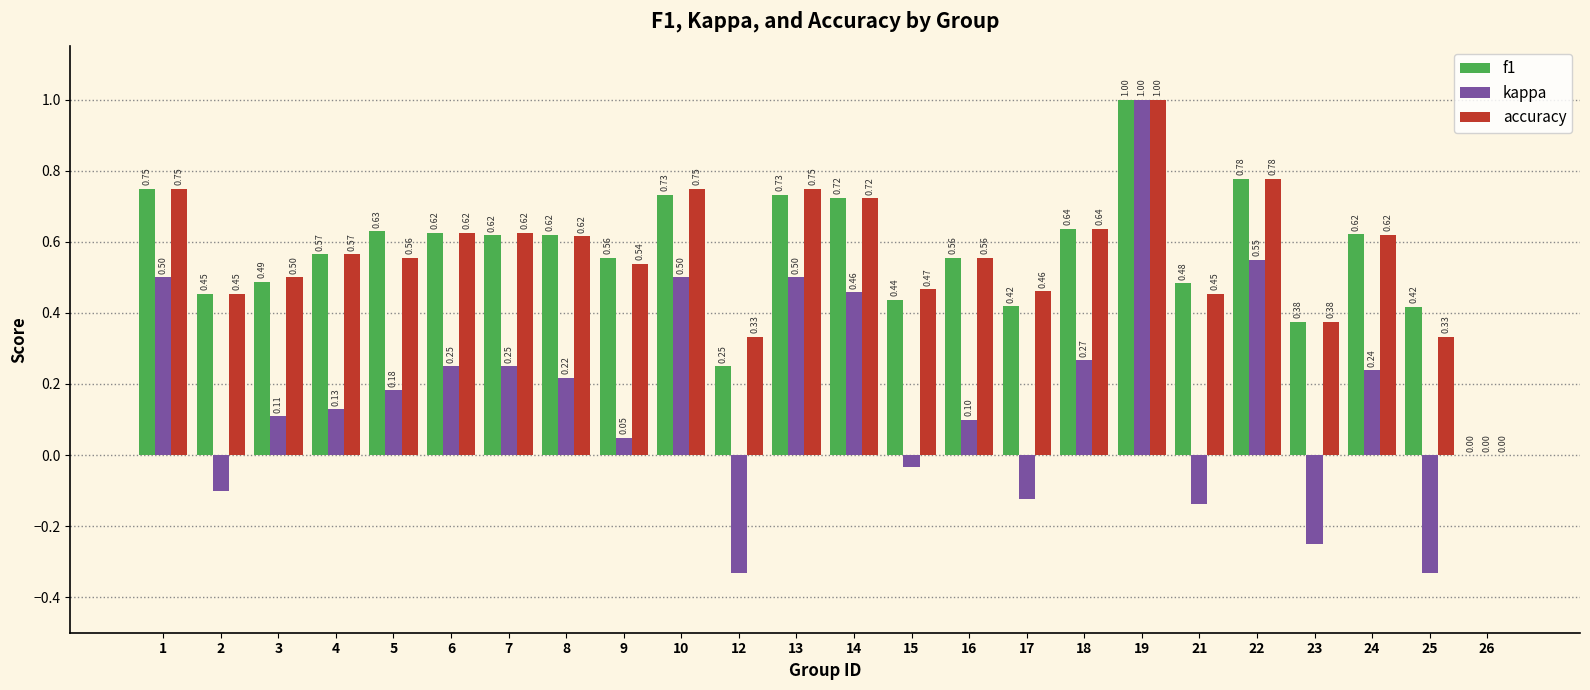

What is the difference between the accuracy values at 7 and 4?

0.1